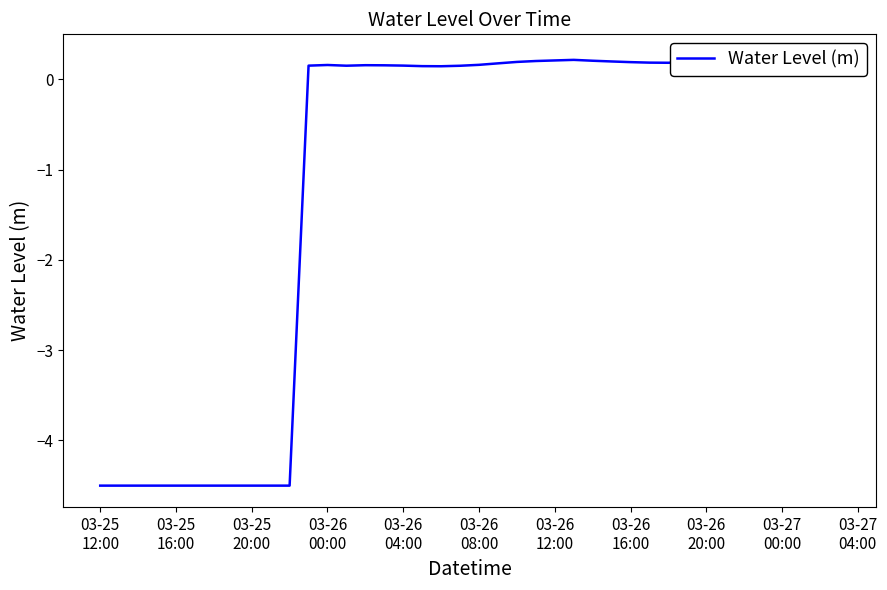

How many positive values are there?

29